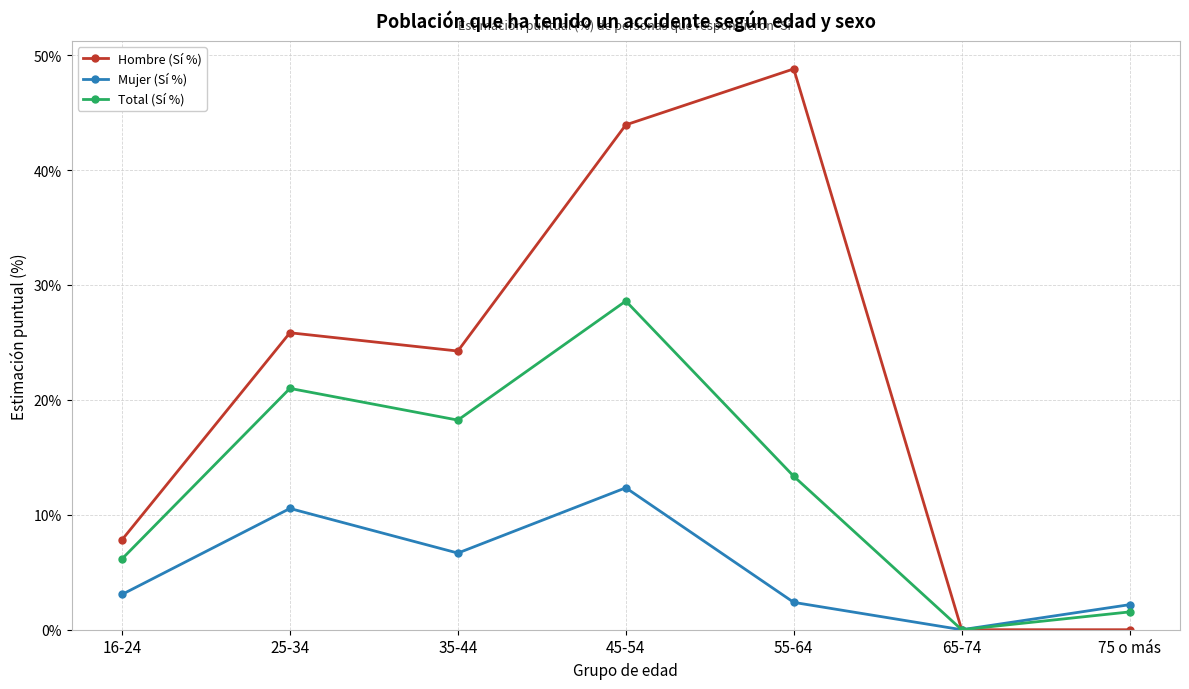

Is the value of Hombre (Sí %) at 35-44 greater than the value of Total (Sí %) at 75 o más?

Yes